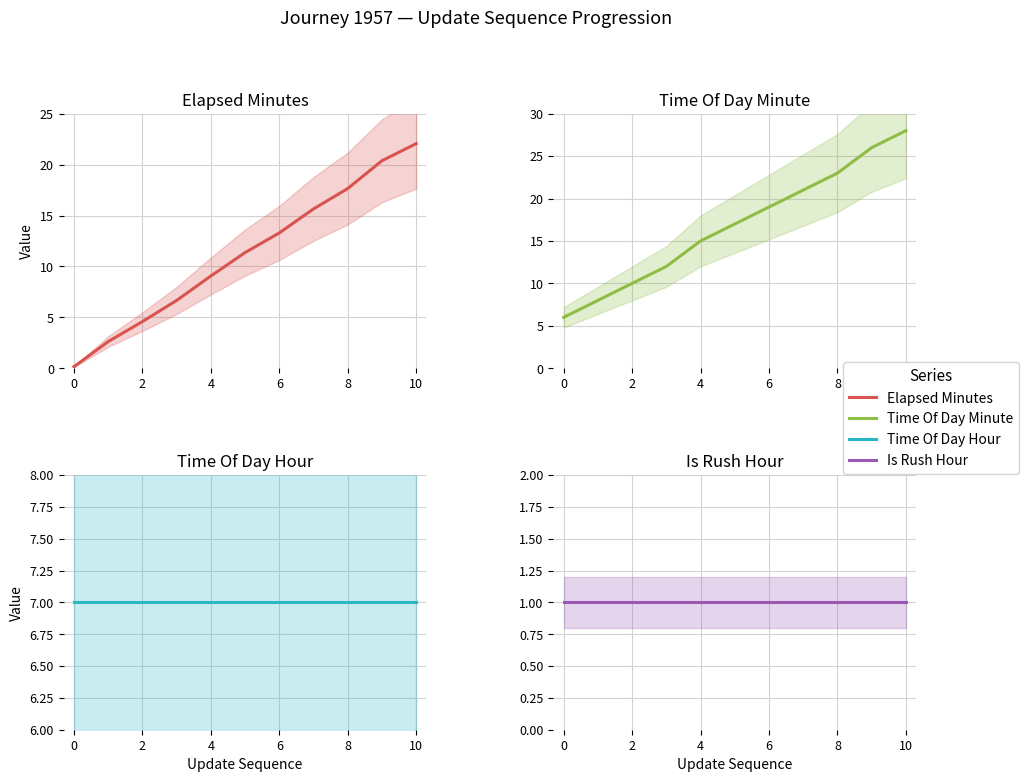

What is the lowest value of the elapsed_minutes series?

0.1